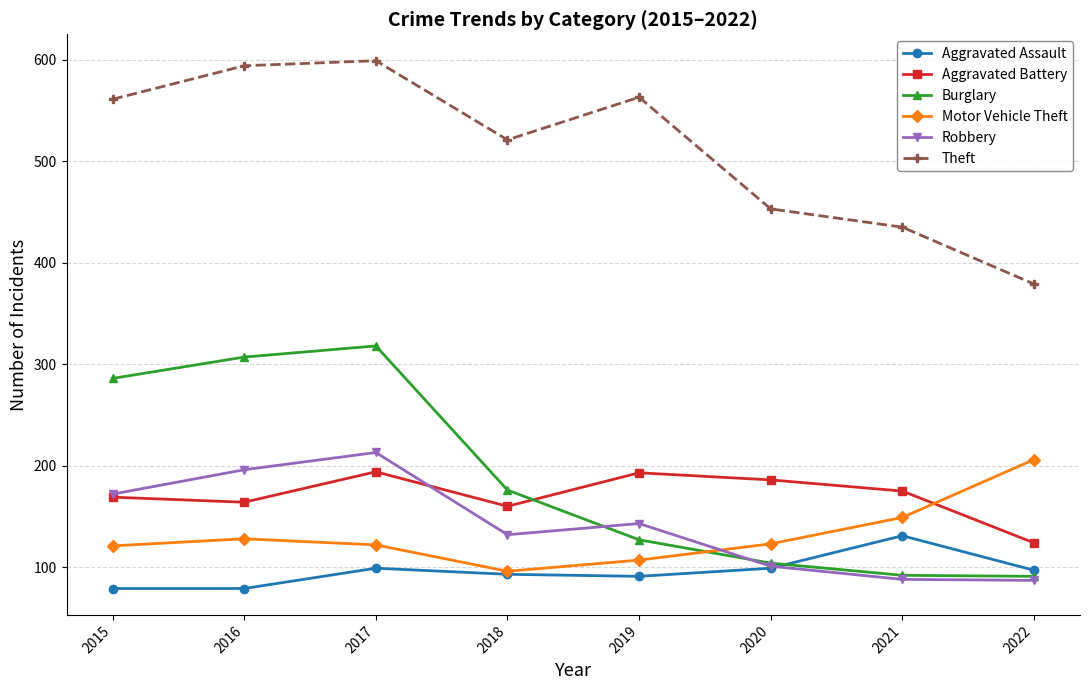

Where does the Robbery series first go above 143?

2015